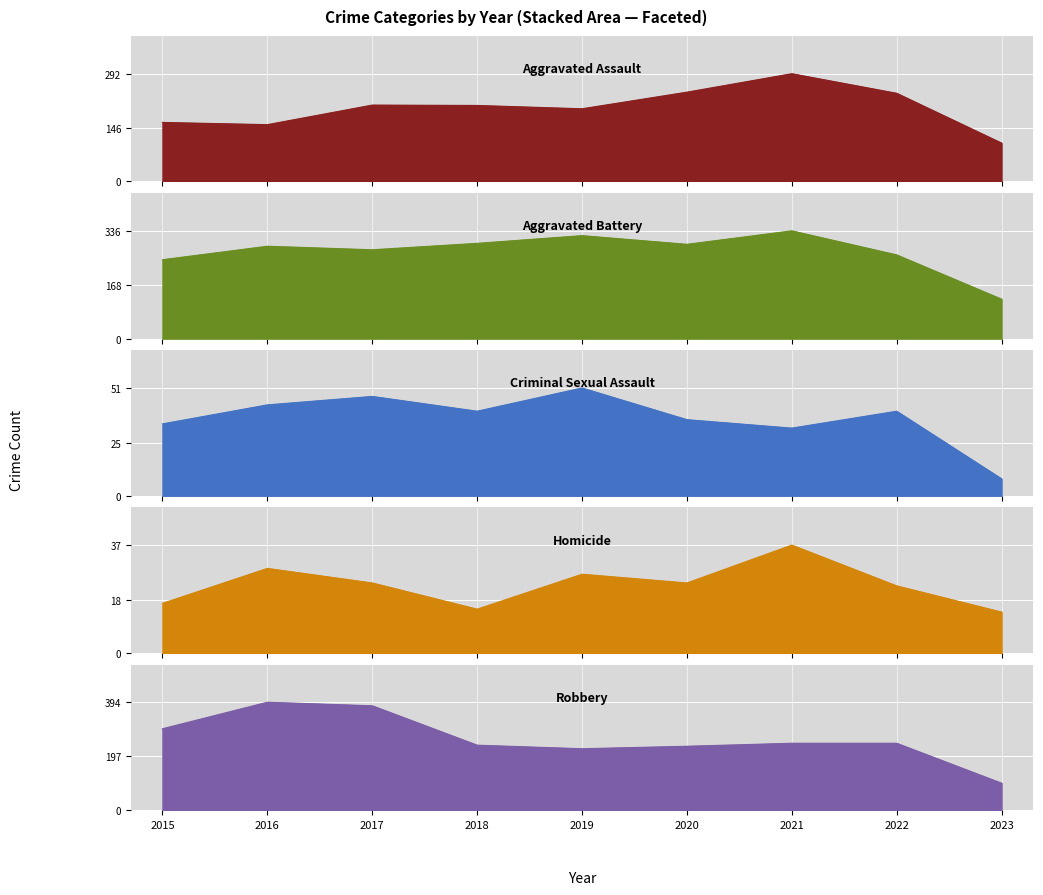

In Aggravated Assault, how many points are higher than both neighbors (excluding endpoints)?

2